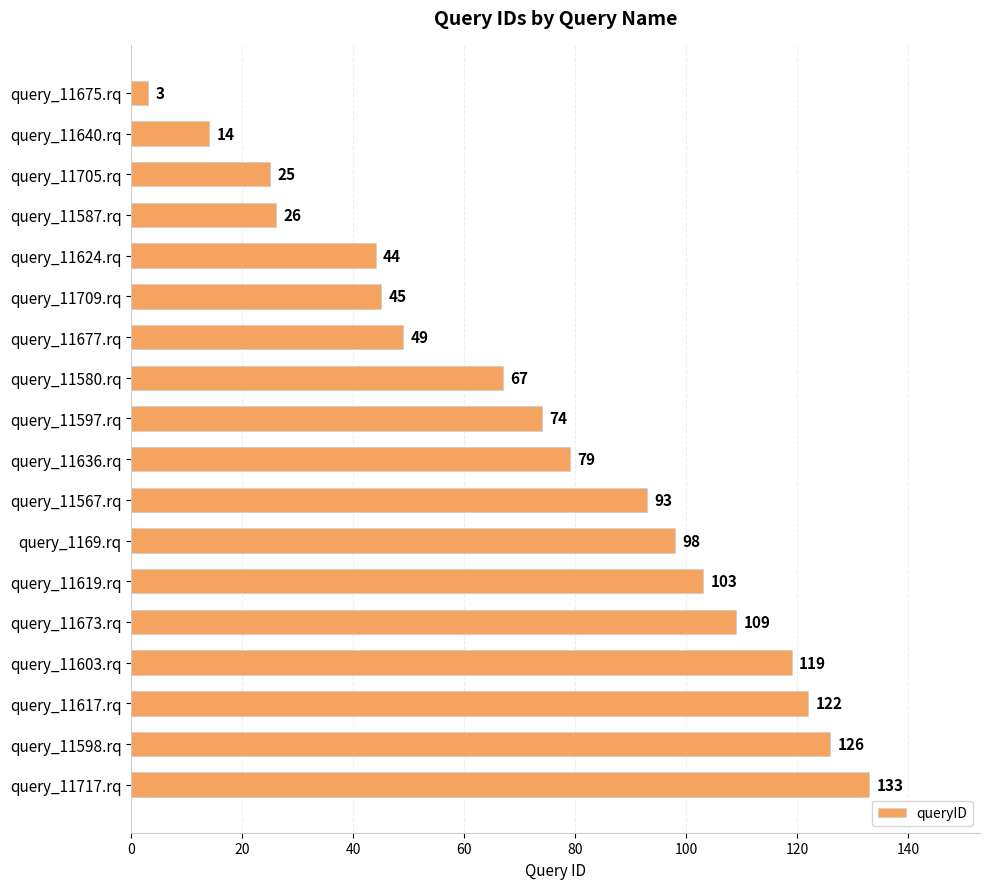

List the labels in order of value, smallest first.

query_11675.rq, query_11640.rq, query_11705.rq, query_11587.rq, query_11624.rq, query_11709.rq, query_11677.rq, query_11580.rq, query_11597.rq, query_11636.rq, query_11567.rq, query_1169.rq, query_11619.rq, query_11673.rq, query_11603.rq, query_11617.rq, query_11598.rq, query_11717.rq